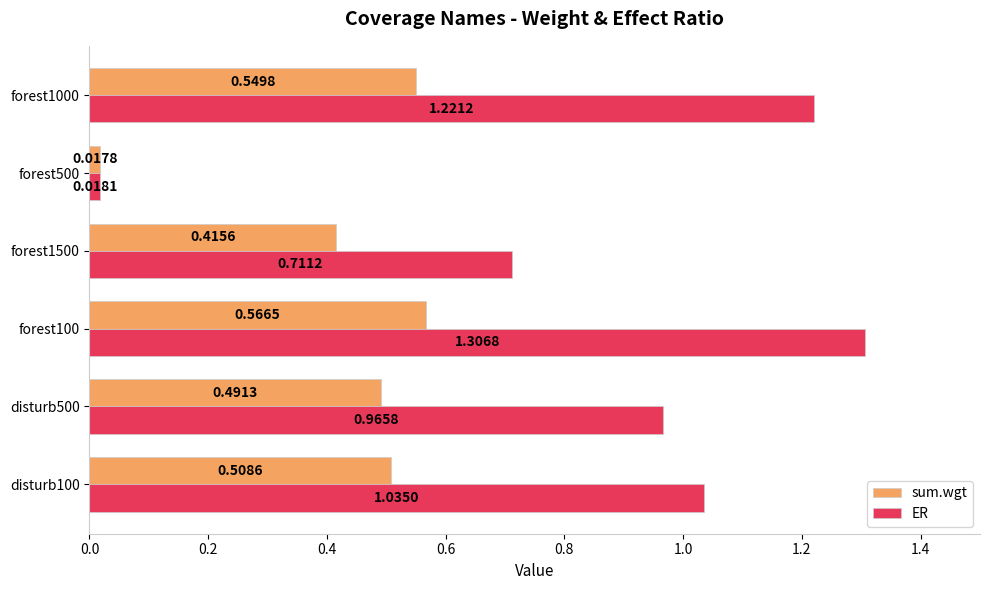

Which label corresponds to the largest value in the chart?

forest100